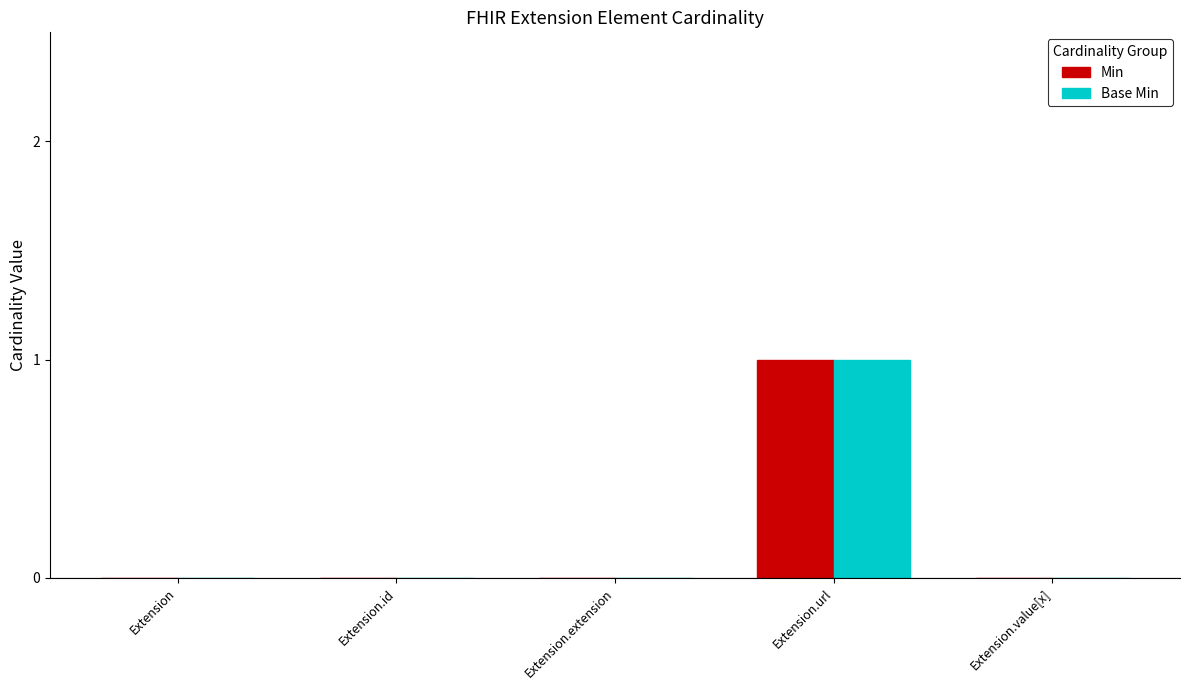

How many groups of bars are there?

5